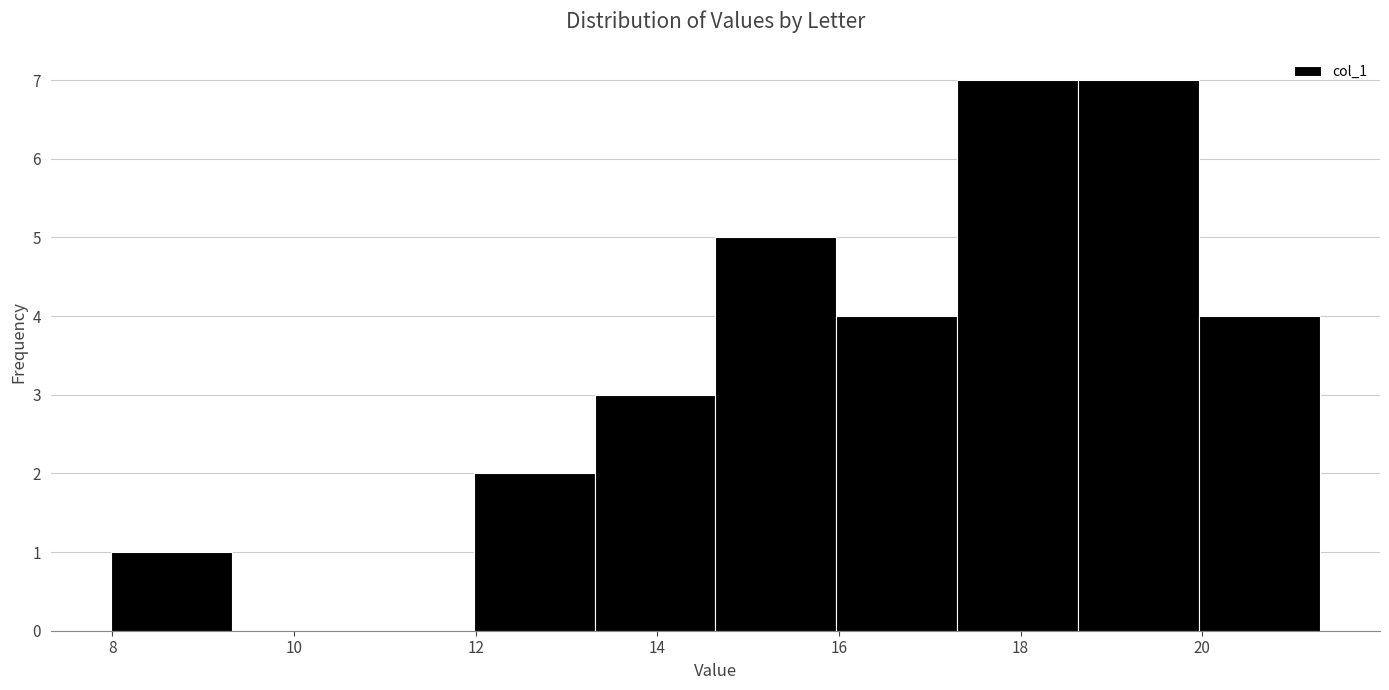

Reading left to right, list every bar in this chart as the range it spans on the x-axis followed by its height. Neither the bar edges nor the heights are printed on the chart, so give them approximately, as read against the axes.

8.0 to 9.4: 1
9.4 to 10.6: 0
10.6 to 12.0: 0
12.0 to 13.4: 2
13.4 to 14.6: 3
14.6 to 16.0: 5
16.0 to 17.4: 4
17.4 to 18.6: 7
18.6 to 20.0: 7
20.0 to 21.2: 4